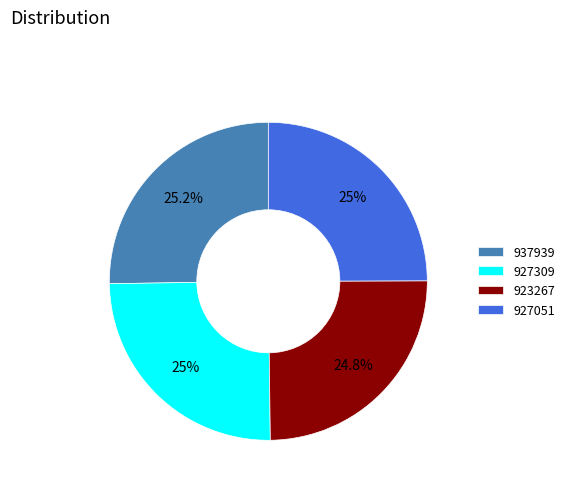

To the nearest percent, what is the average slice percentage?

25%